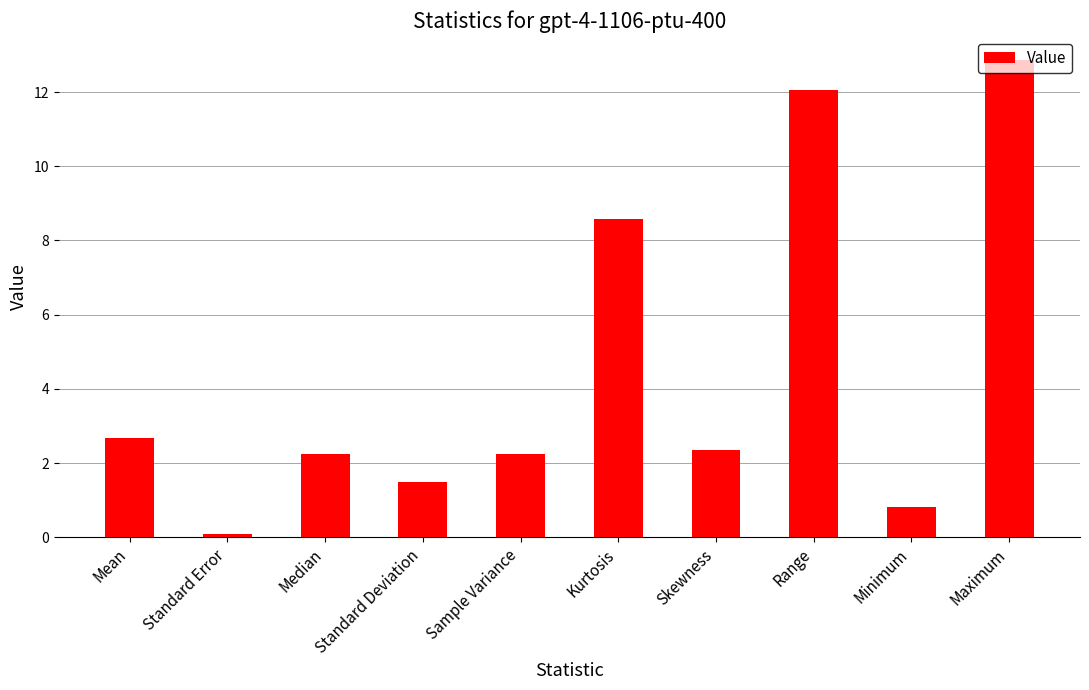

What is the sum of the values at Standard Error and Sample Variance?

2.3